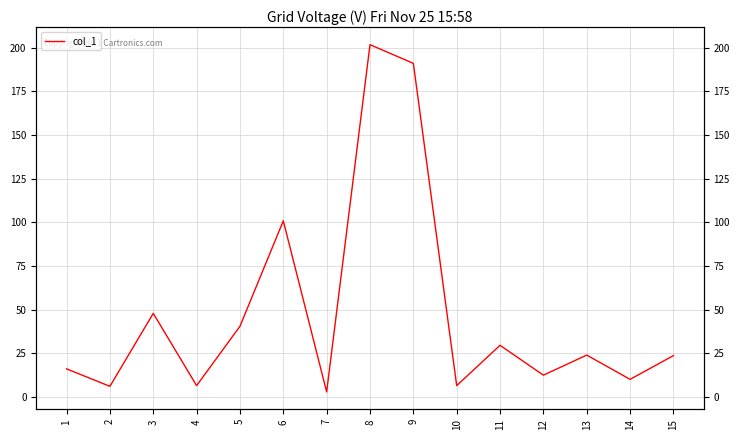

What is the minimum value shown in the chart?

2.8